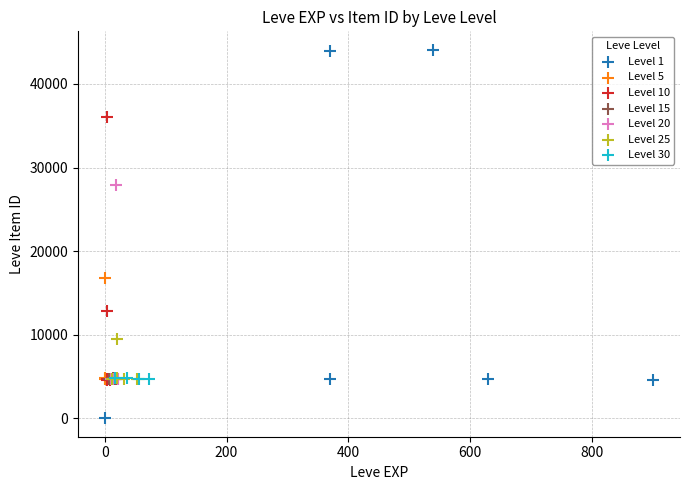

Which series reaches the maximum Y coordinate?

Level 1